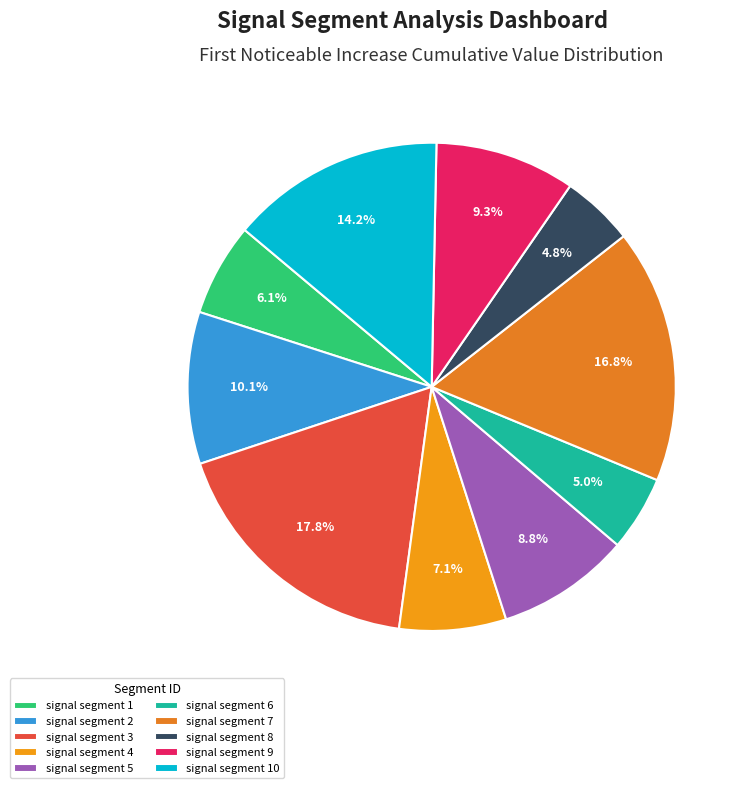

Which has a higher value, signal segment 1 or signal segment 6?

signal segment 1